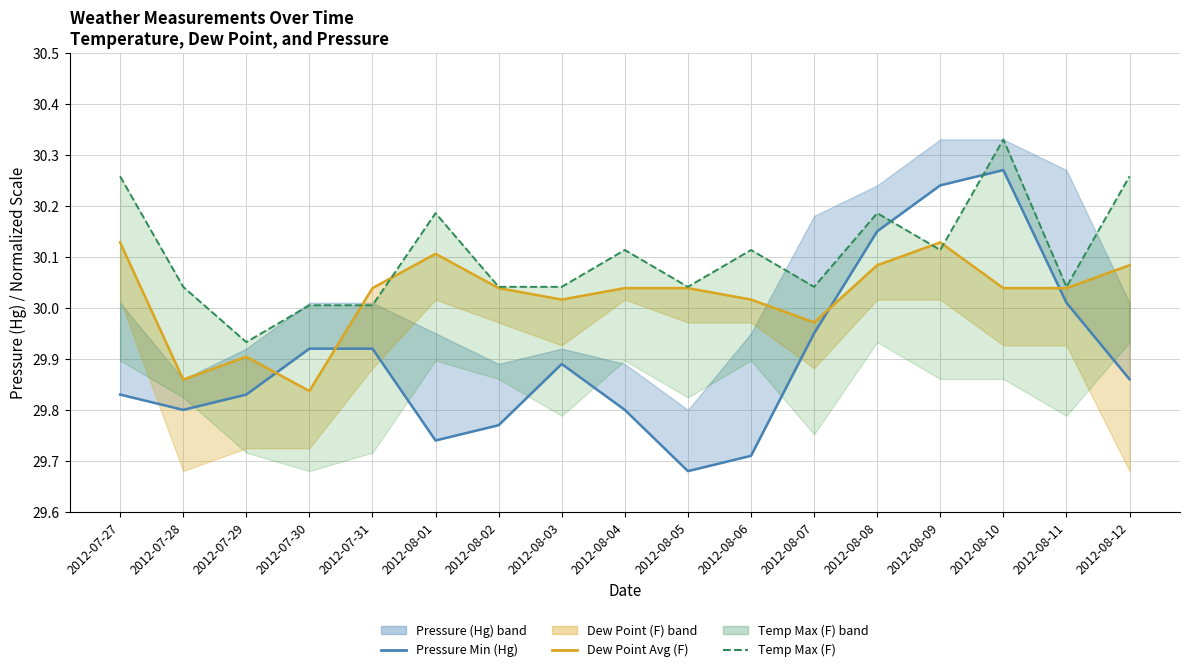

True or false: Dew Point Min (F) has more than 2 points higher than both neighbors.

True